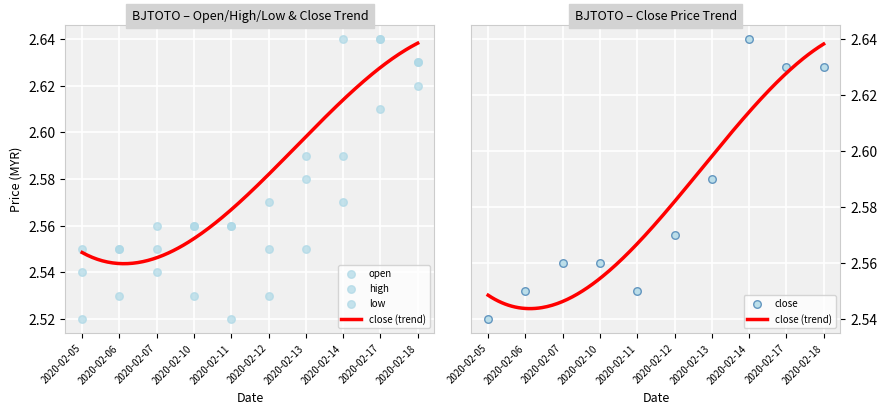

Is the value of close at 2020-02-06 greater than the value of open at 2020-02-13?

No